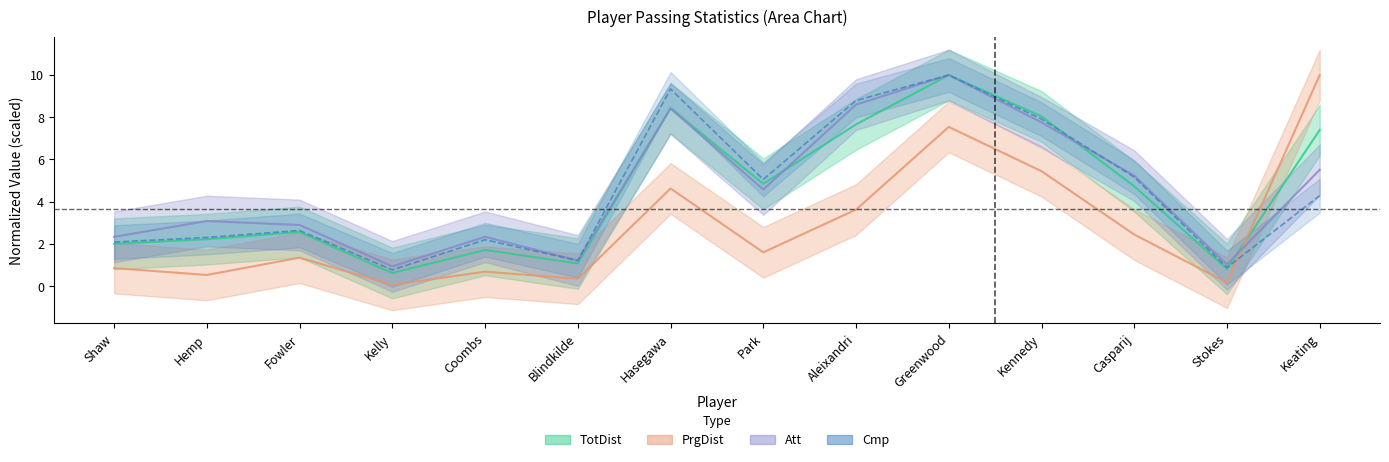

What is the value of the Att point at the 2nd from the left?

3.1